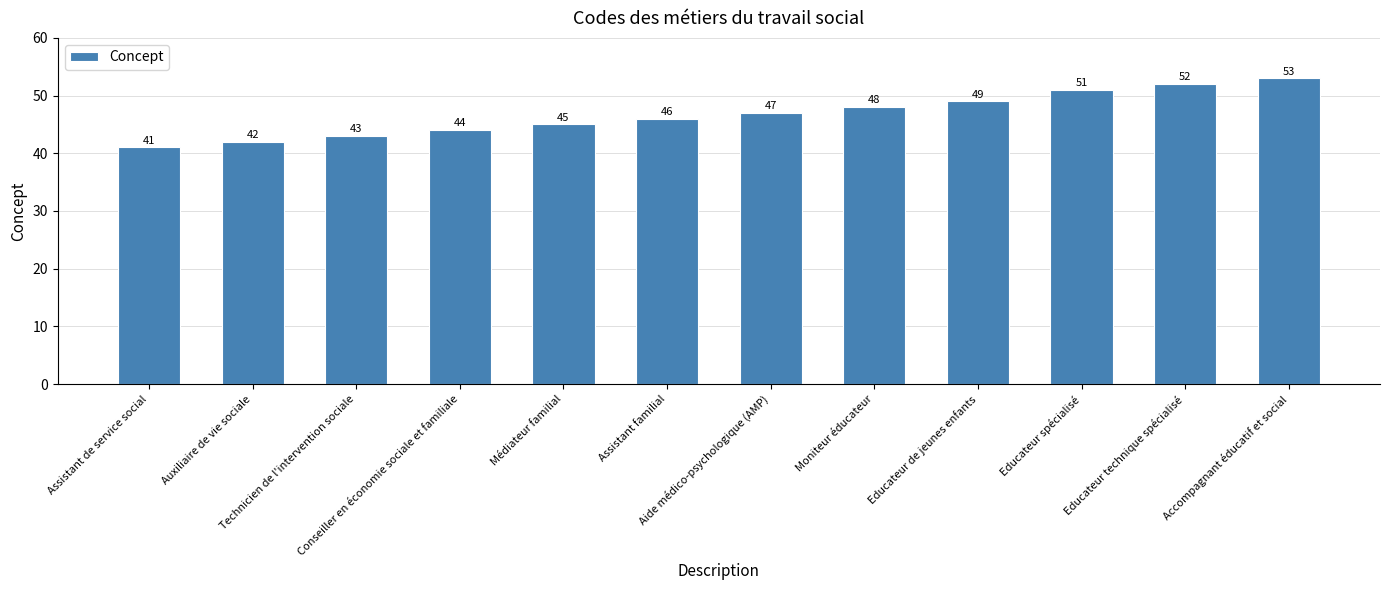

Reading left to right, extract all data points from this chart.

41	42	43	44	45	46	47	48	49	51	52	53